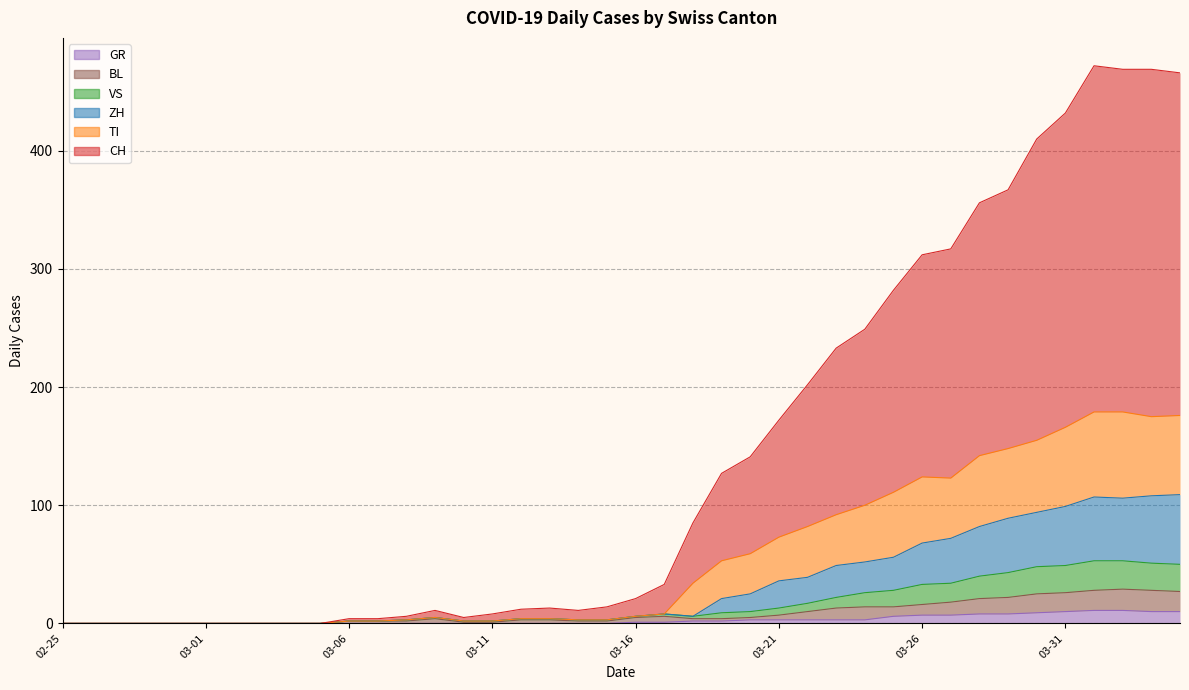

List the series in order of their peak value, highest first.

CH, TI, ZH, VS, BL, GR